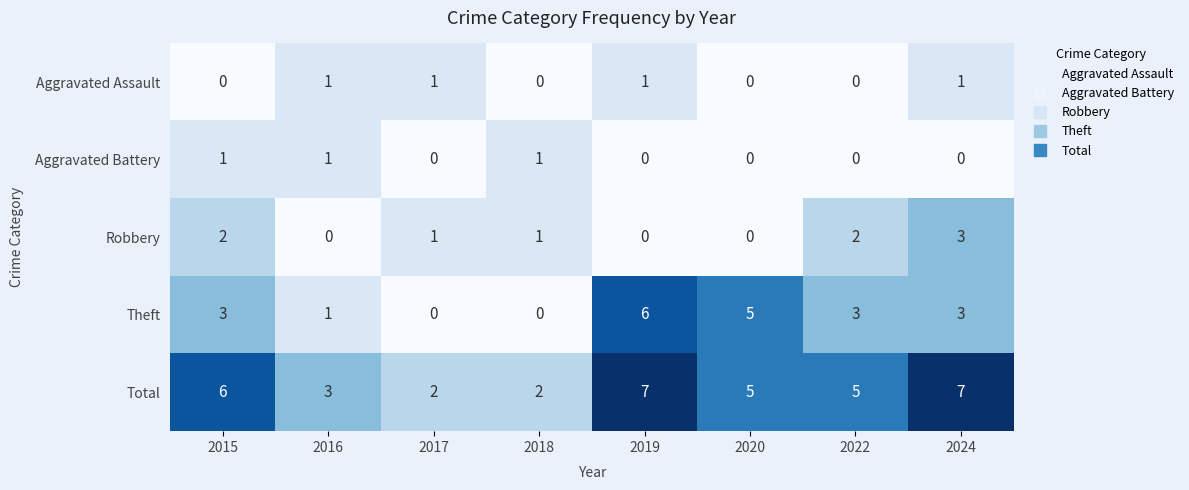

What is the spread (max minus min) of values at 2020?

5